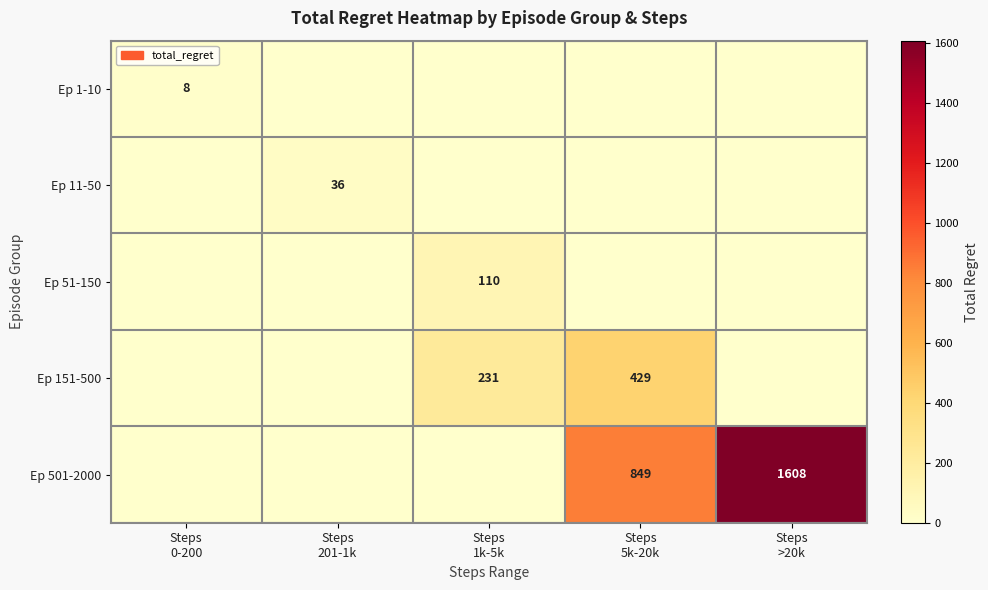

At which label is Ep 151-500 closest to 214?

Steps 1k-5k